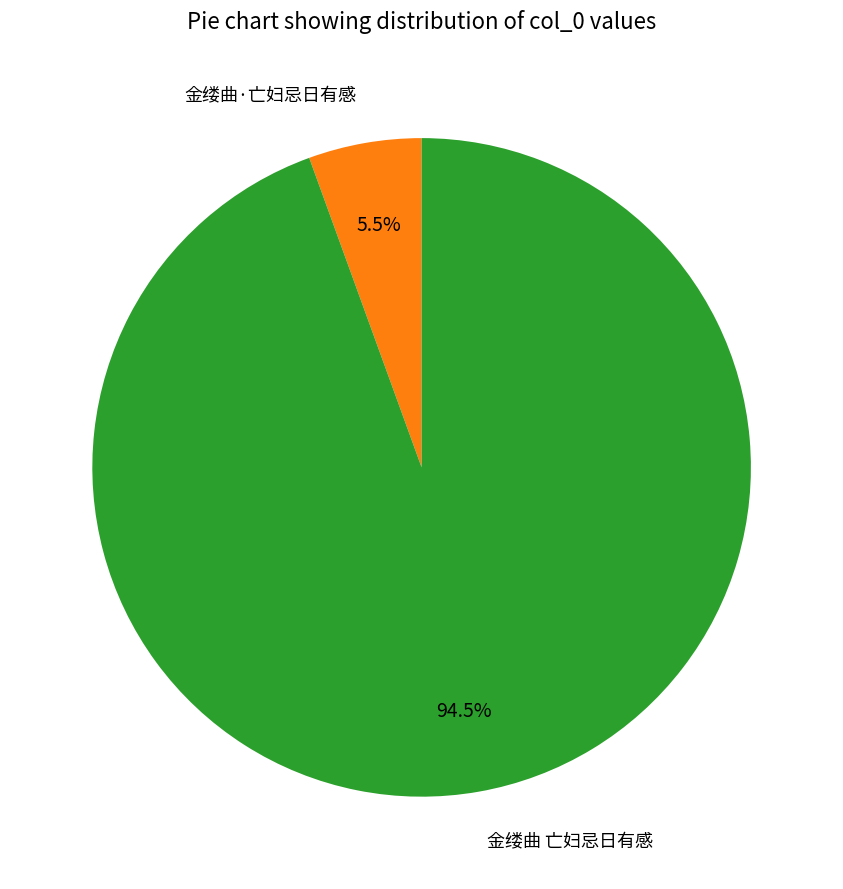

Which category has the smallest portion of the pie?

金缕曲·亡妇忌日有感